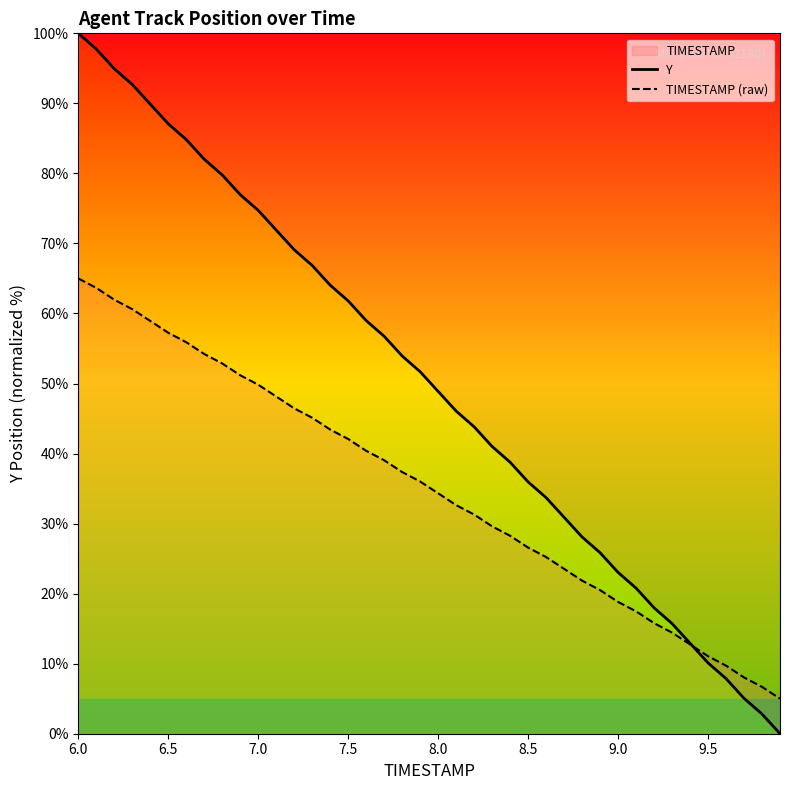

Which series ends up on top after the final intersection of TIMESTAMP (raw) and Y?

TIMESTAMP (raw)